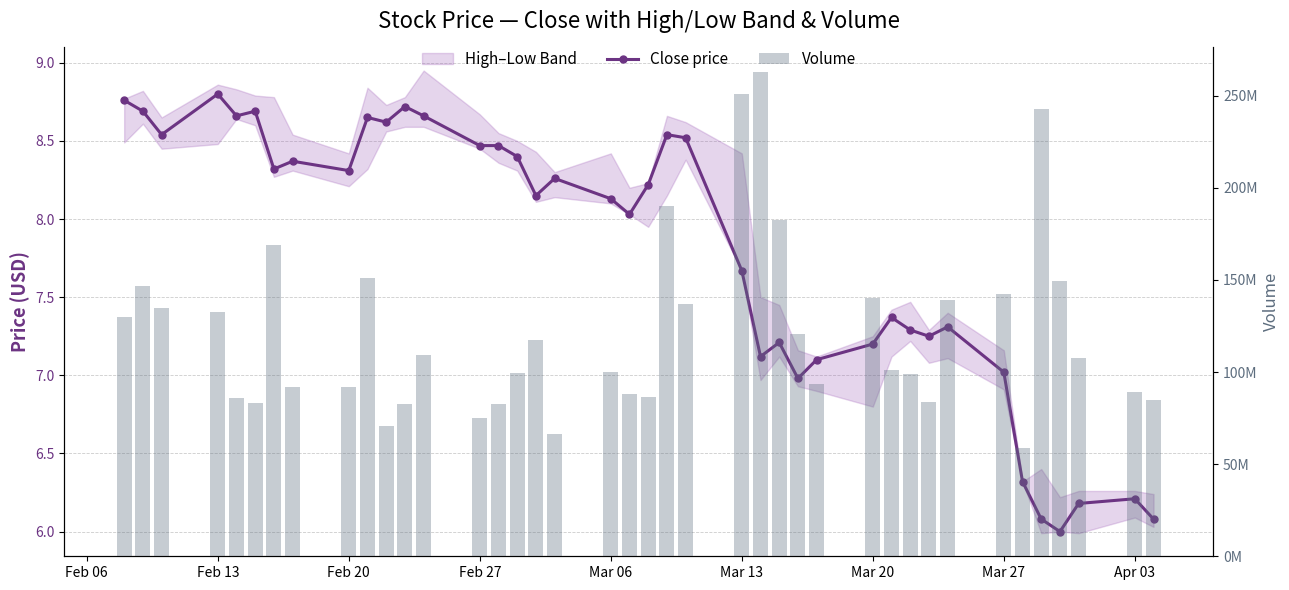

Count the number of categories in the chart.

40